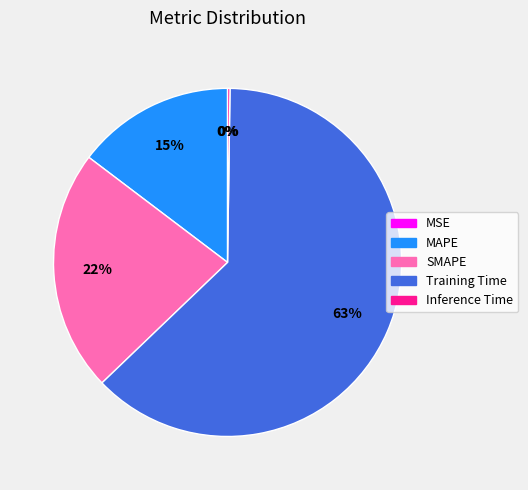

True or false: MAPE accounts for 8% of the total.

False